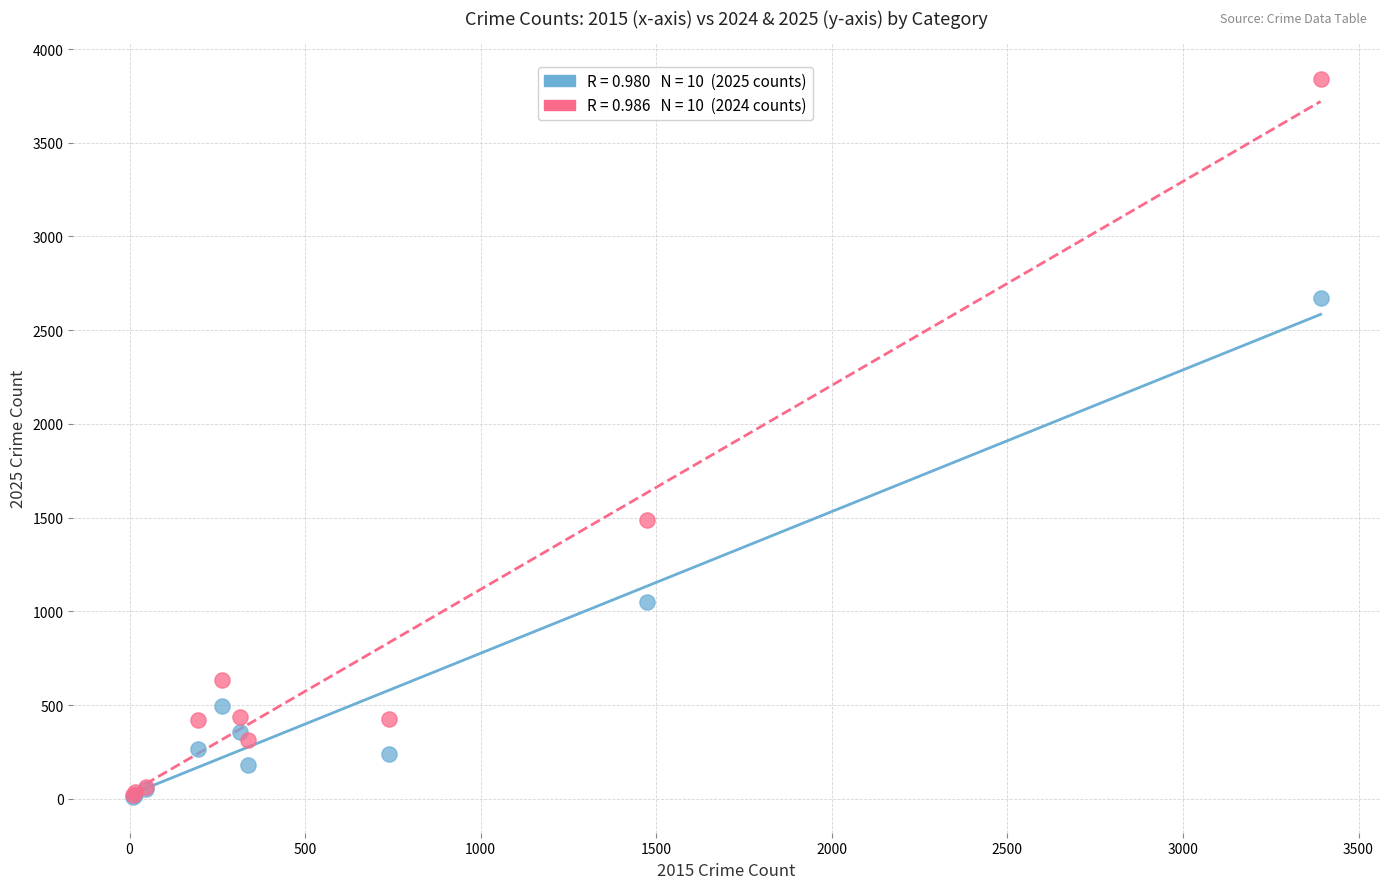

Across all series, what Y value is closest to 1925?

1487